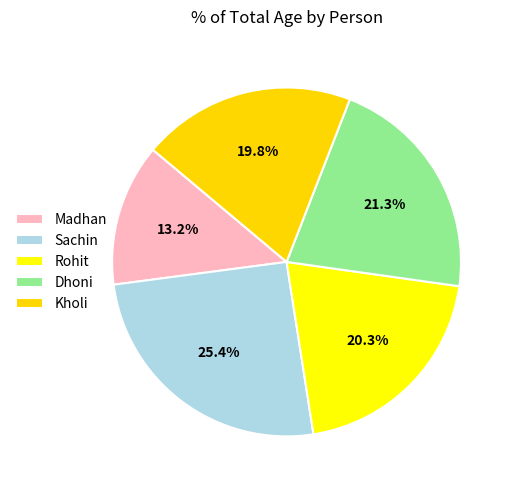

Which has a higher value, Madhan or Sachin?

Sachin